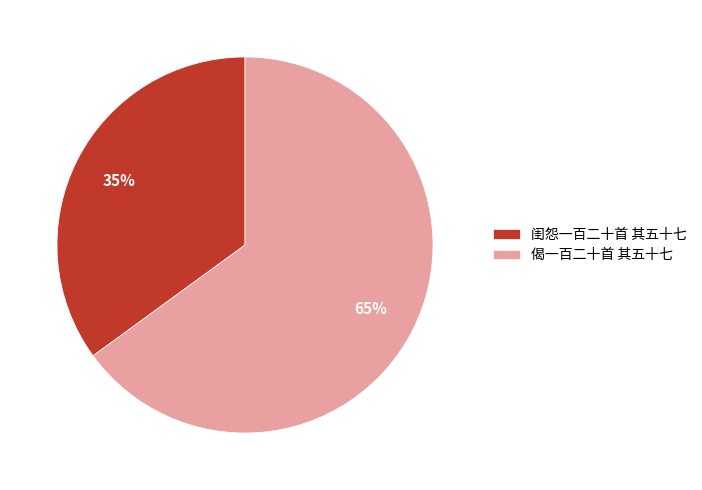

Which has a higher value, 闺怨一百二十首 其五十七 or 偈一百二十首 其五十七?

偈一百二十首 其五十七